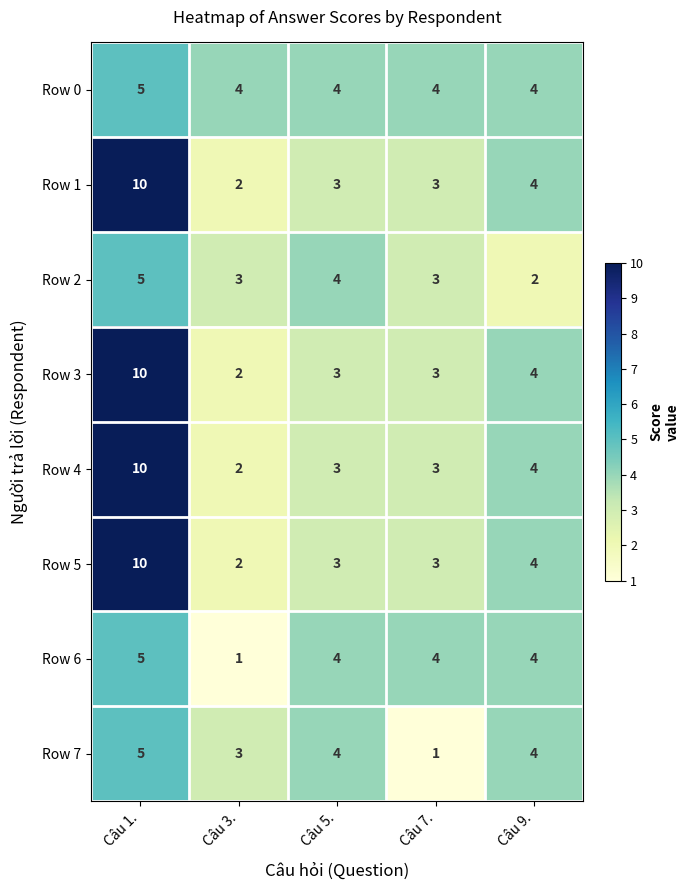

Is the value of Row 3 at Câu 7. greater than the value of Row 7 at Câu 7.?

Yes